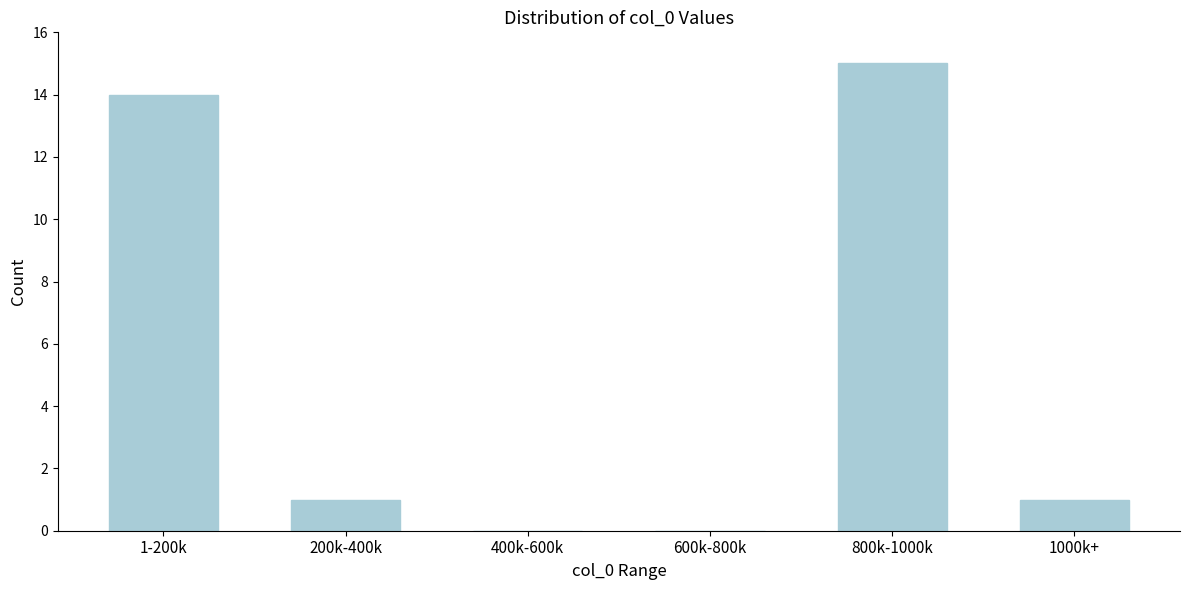

Reading left to right, list all the values displayed in this chart.

1-200k=14	200k-400k=1	400k-600k=0	600k-800k=0	800k-1000k=15	1000k+=1